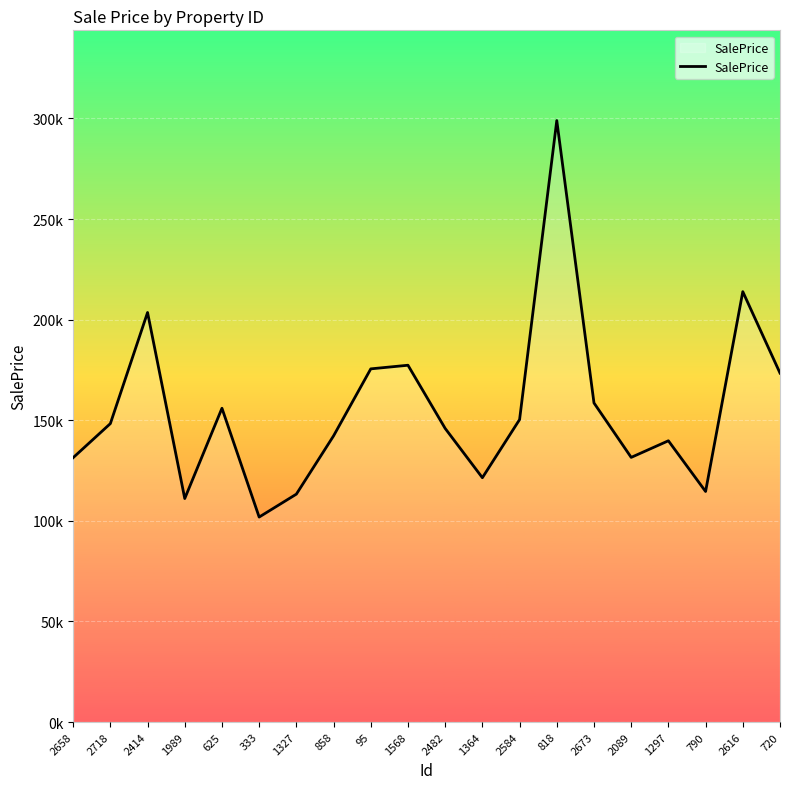

How many interior local valleys (lower than both neighbors) does the data have?

5